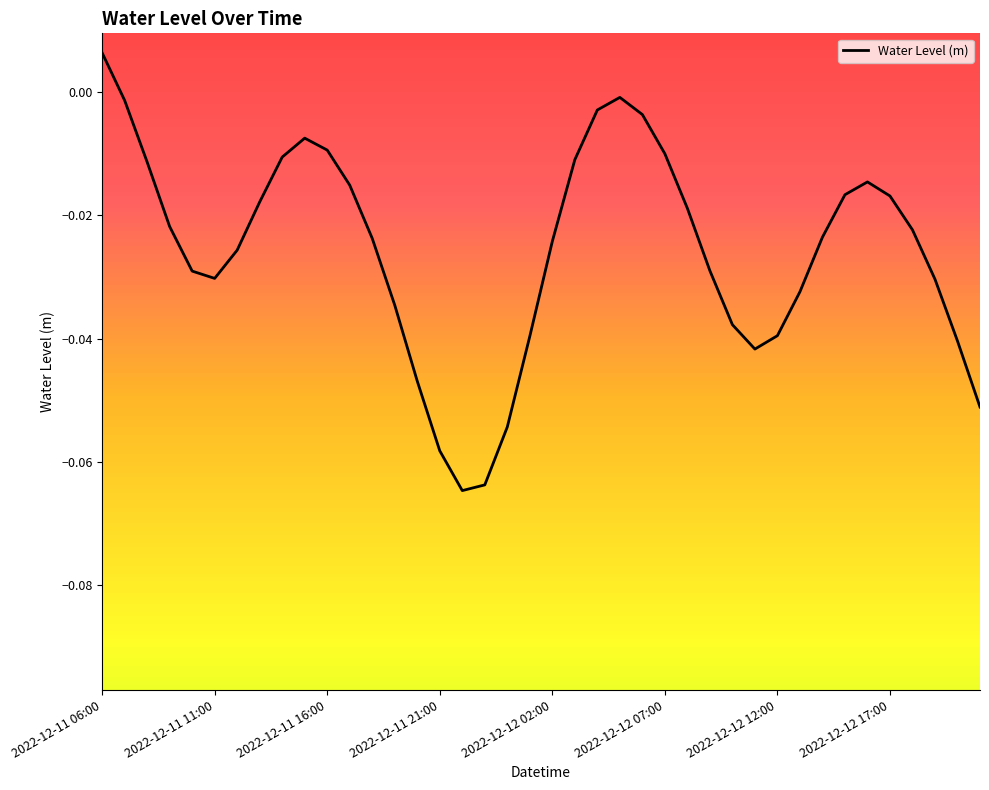

Which category has the highest value across all series?

2022-12-11 06:00